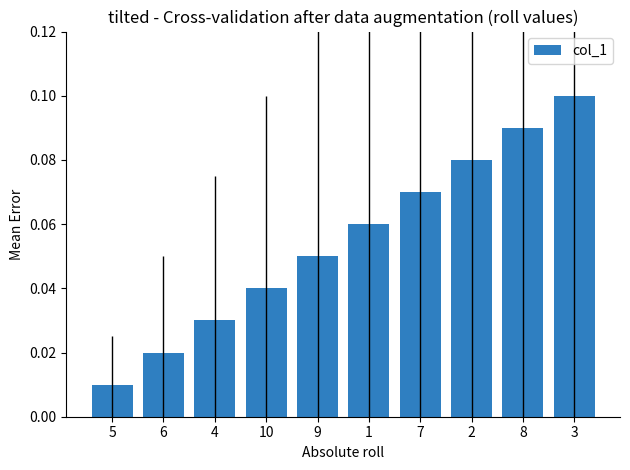

Where is the data nearest to the value 0?

5